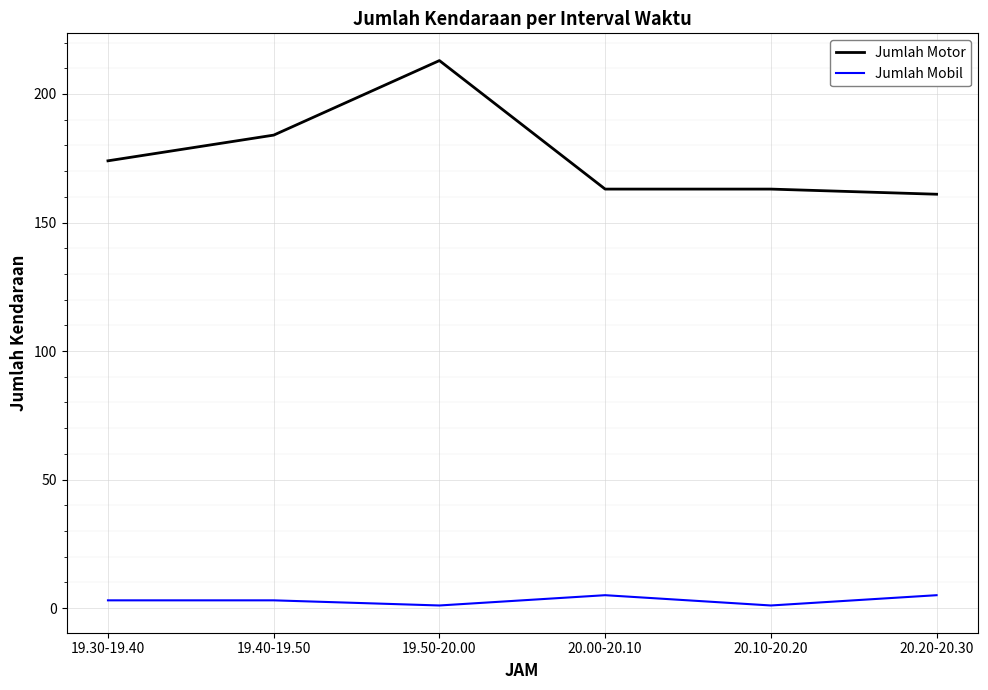

Does the chart have visible grid lines?

Yes